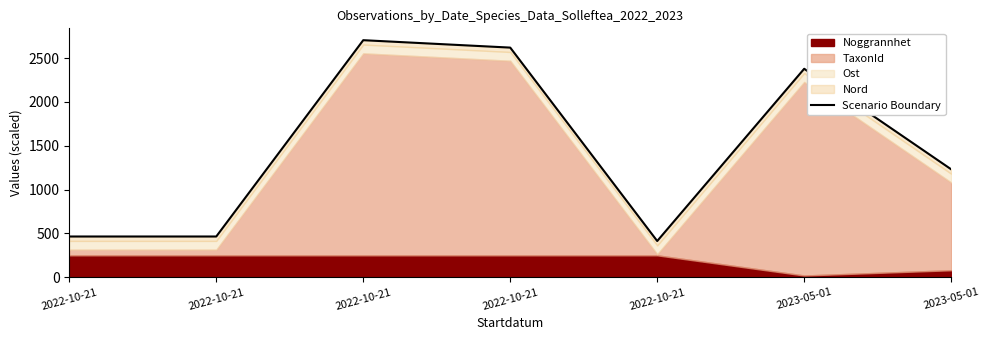

Reading left to right, what are all the values shown in this chart?

2022-10-21=464.7	2022-10-21=464.8	2022-10-21=2704.1	2022-10-21=2619.5	2022-10-21=413.1	2023-05-01=2378.0	2023-05-01=1231.1